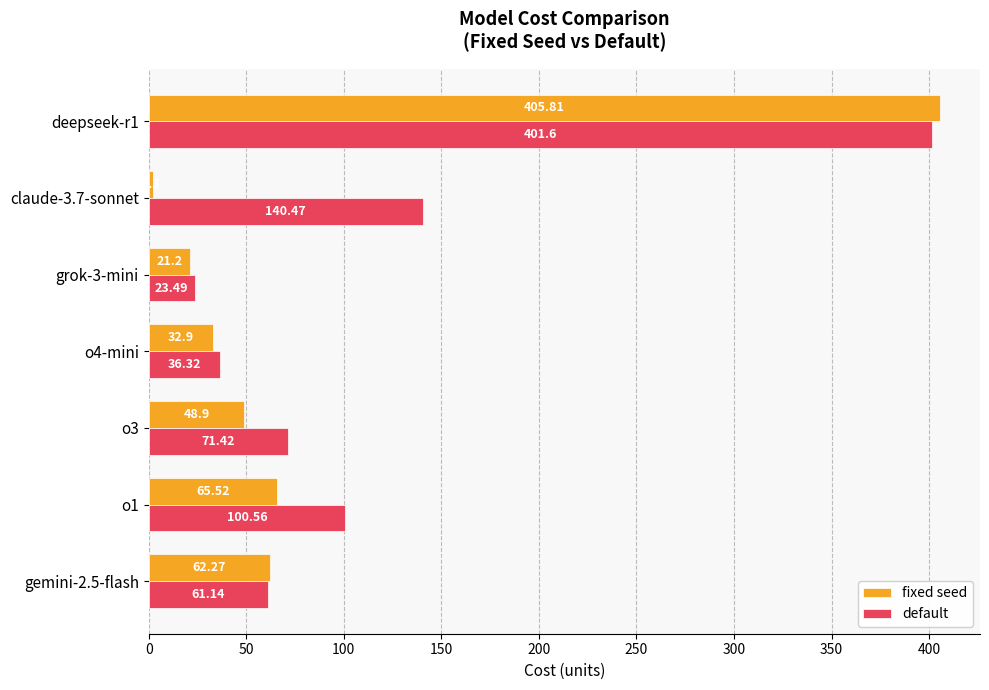

How many values in the default series exceed 71?

4